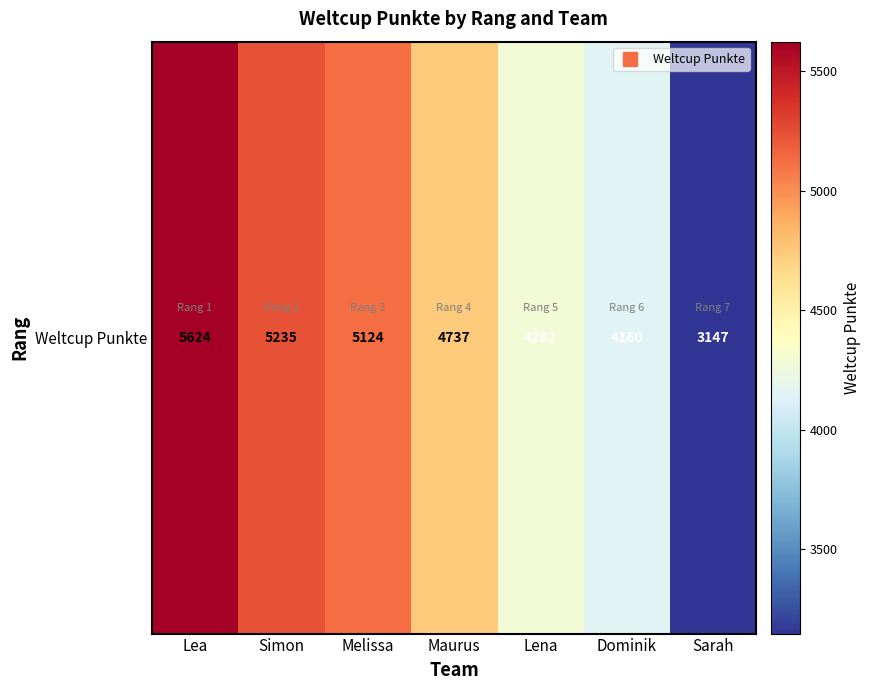

List the labels in order of value, largest first.

Lea, Simon, Melissa, Maurus, Lena, Dominik, Sarah